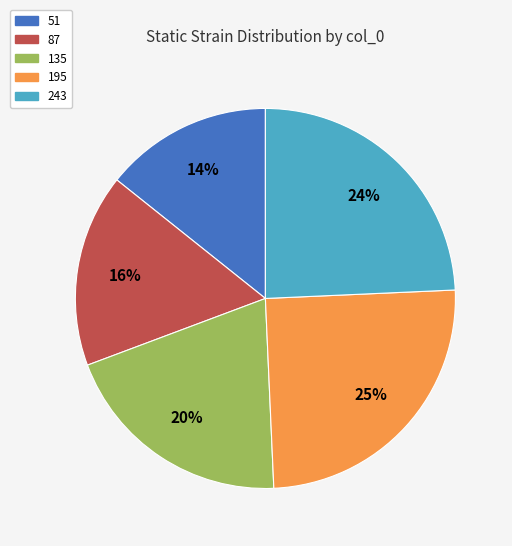

To the nearest percent, what is the difference between the largest and smallest slice percentages?

11%